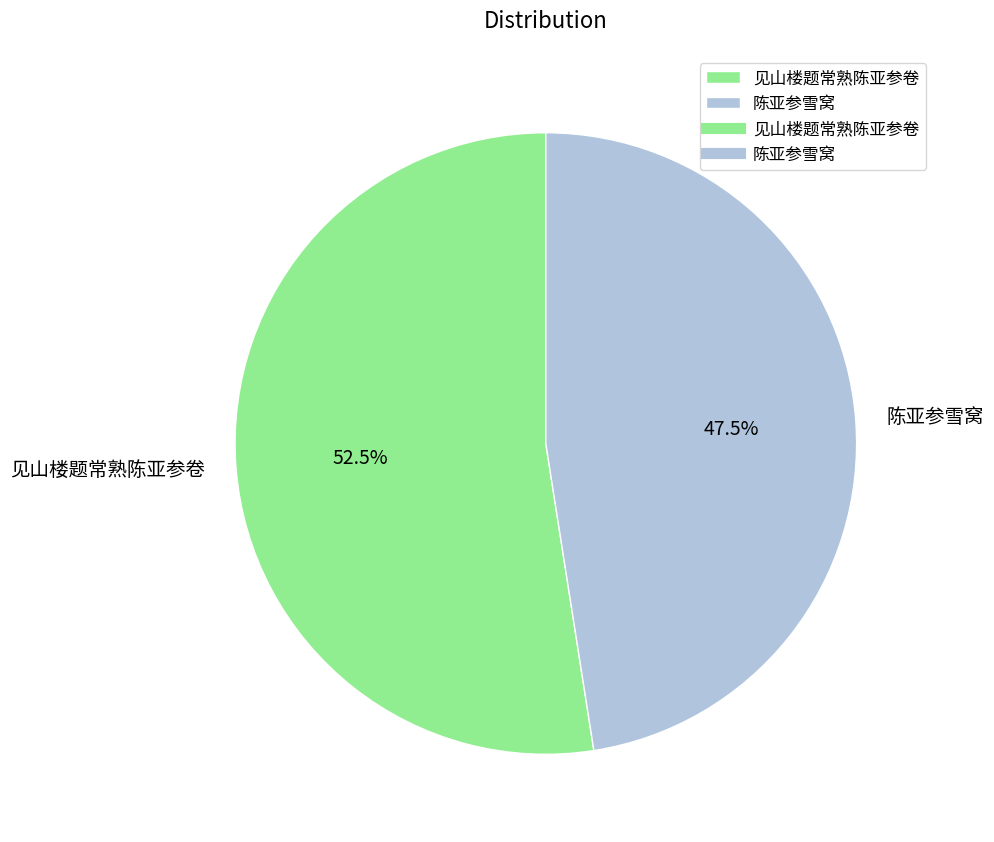

To the nearest percent, what is the difference between the 陈亚参雪窝 and 见山楼题常熟陈亚参卷 slice percentages?

5%